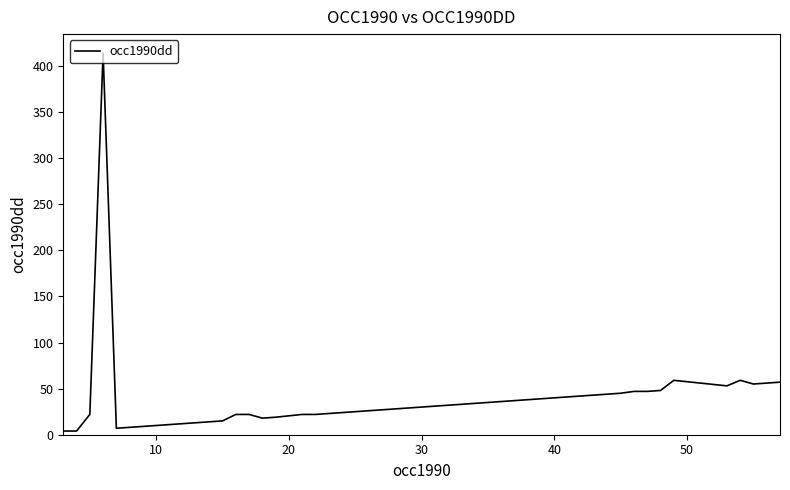

What is the average value?

40